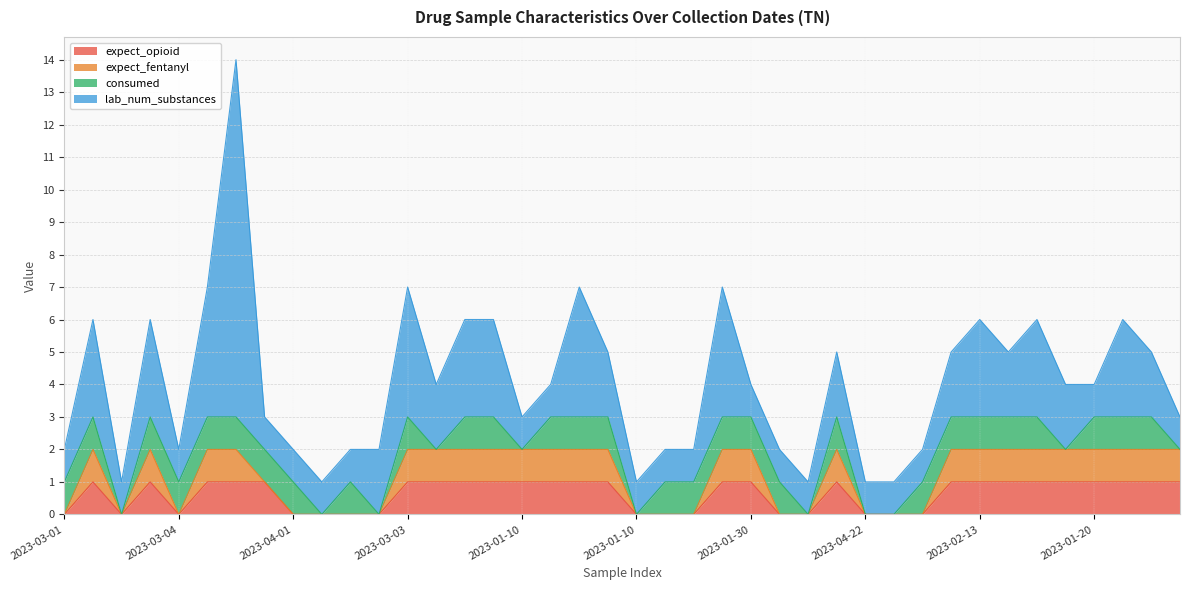

What are all the series names shown in the legend?

expect_opioid, expect_fentanyl, consumed, lab_num_substances